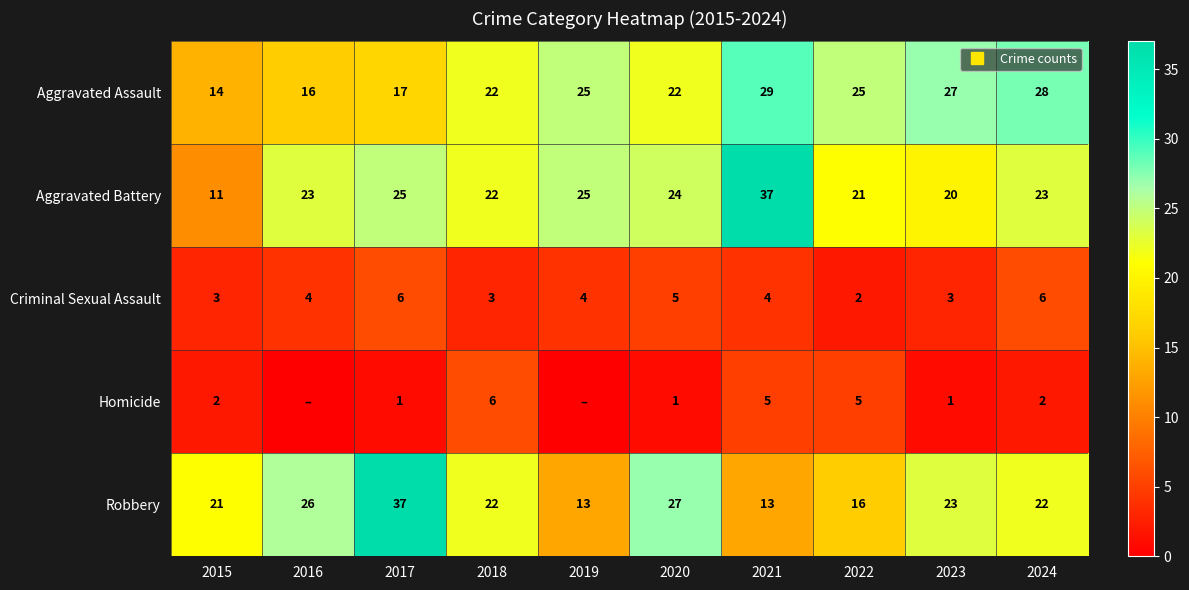

The value of Robbery at 2016 is 40. True or false?

False